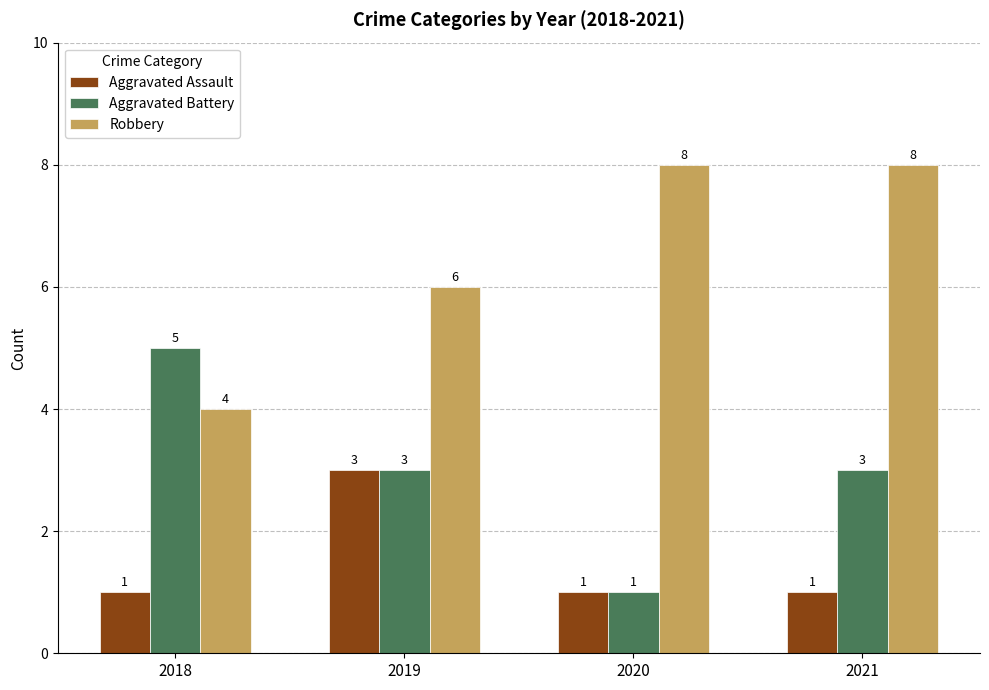

Reading left to right, transcribe all the data shown in this chart.

Aggravated Assault: 1	3	1	1
Aggravated Battery: 5	3	1	3
Robbery: 4	6	8	8